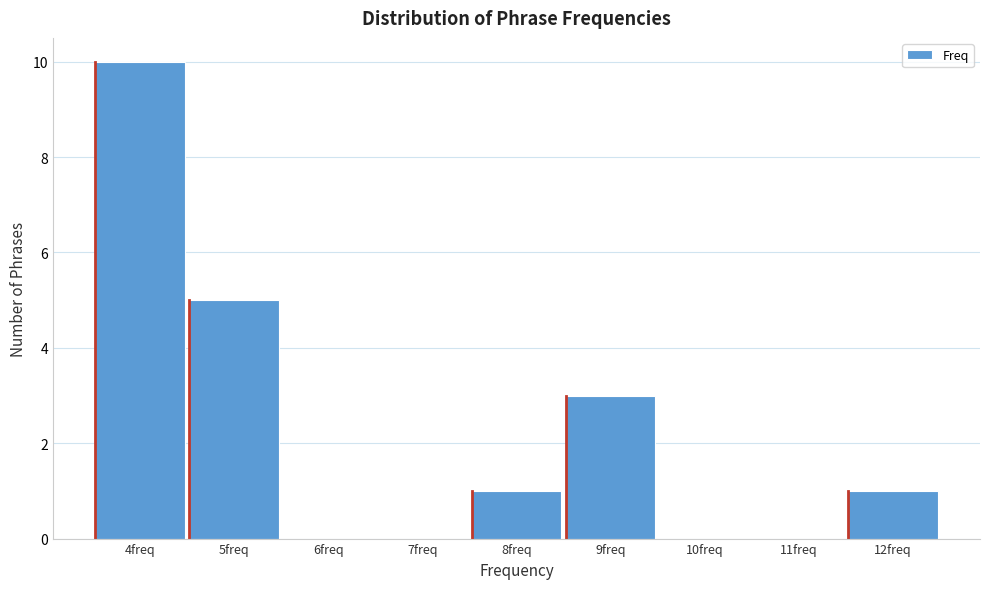

Reading left to right, transcribe this chart: for each bar, give the range it covers on the x-axis and its height. The values are not printed on the chart, so give them approximately, as read against the axis.

3.5 to 4.5: 10
4.5 to 5.5: 5
5.5 to 6.5: 0
6.5 to 7.5: 0
7.5 to 8.5: 1
8.5 to 9.5: 3
9.5 to 10.5: 0
10.5 to 11.5: 0
11.5 to 12.5: 1